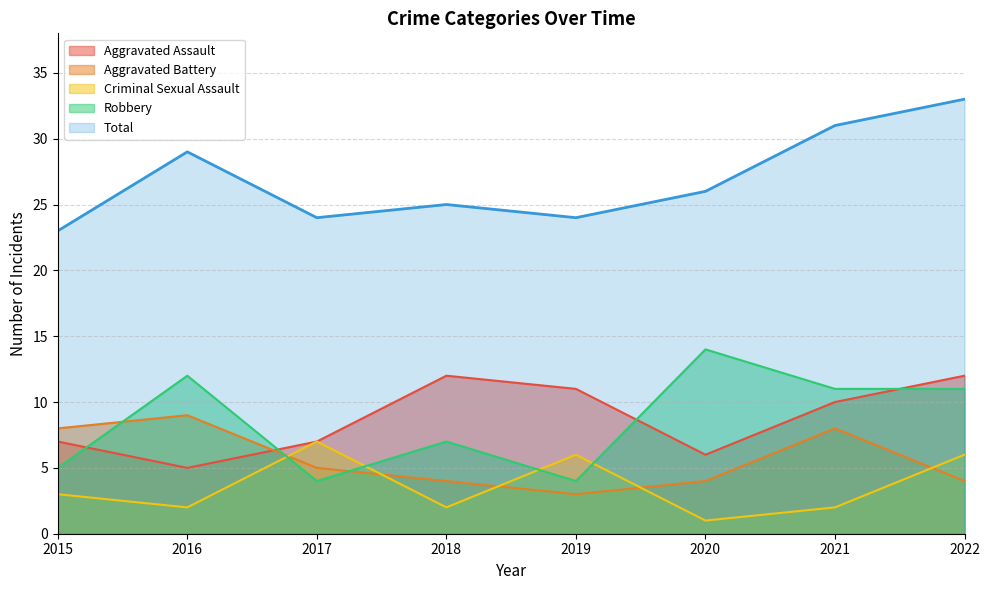

The Robbery series shows 7 at 2015. True or false?

False